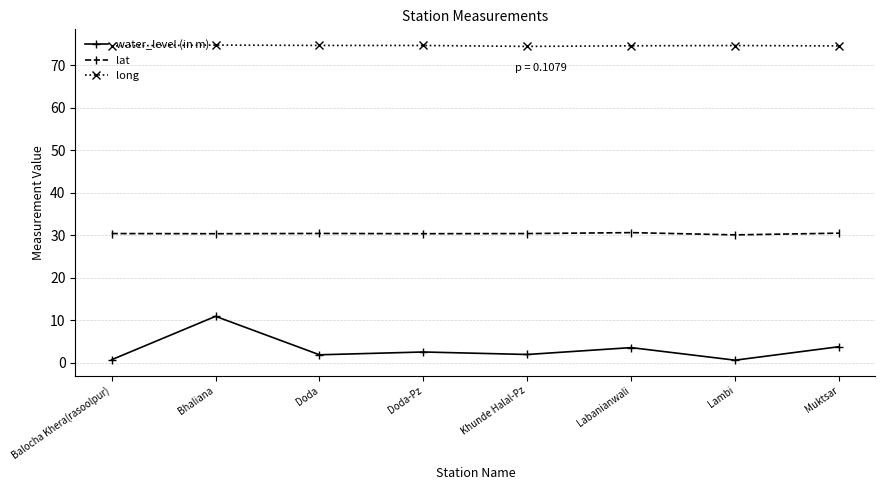

Read the water_level (in m) value at Lambi.

0.6